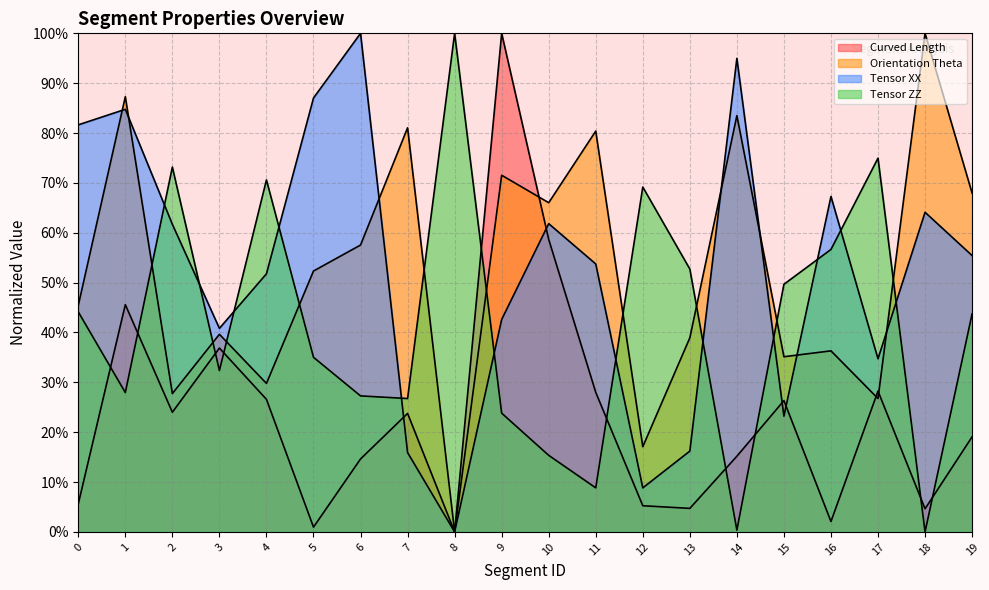

The value of Orientation Theta at 1 is 87.3. True or false?

True